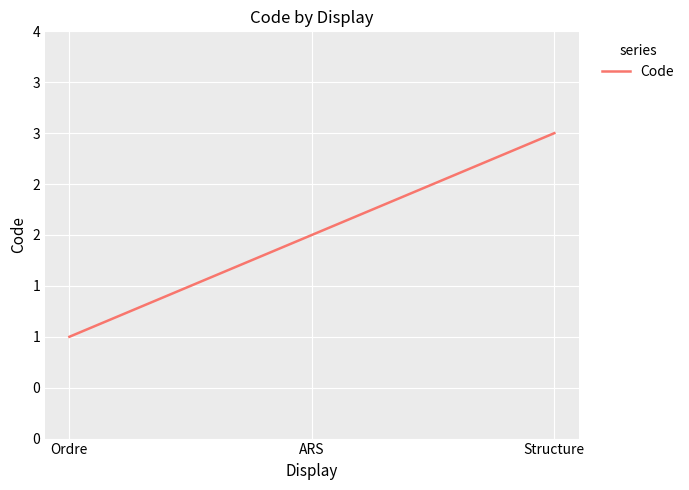

Is this an area chart (filled region under the line)?

No